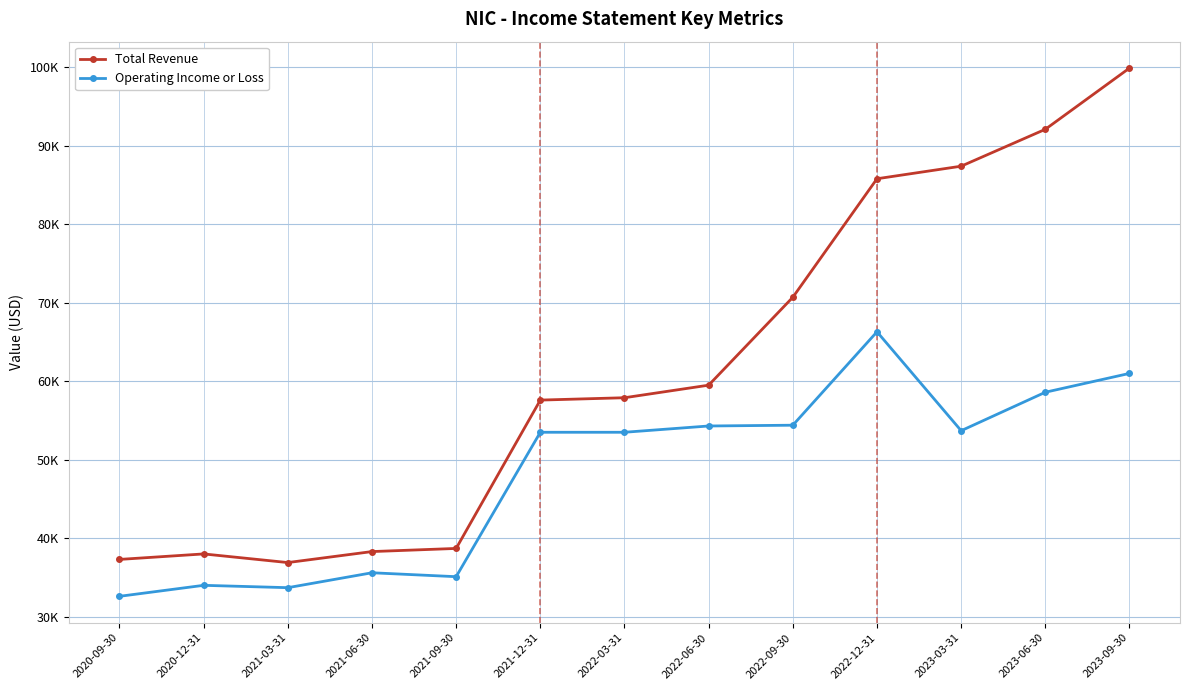

Does the chart display data point markers on the line(s)?

Yes